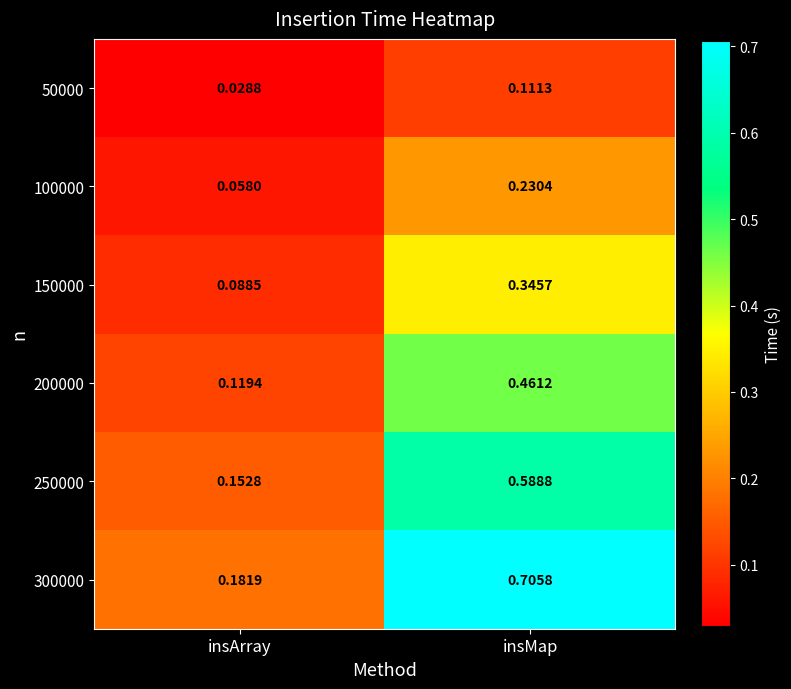

At which category is the sum across all series the highest?

insMap